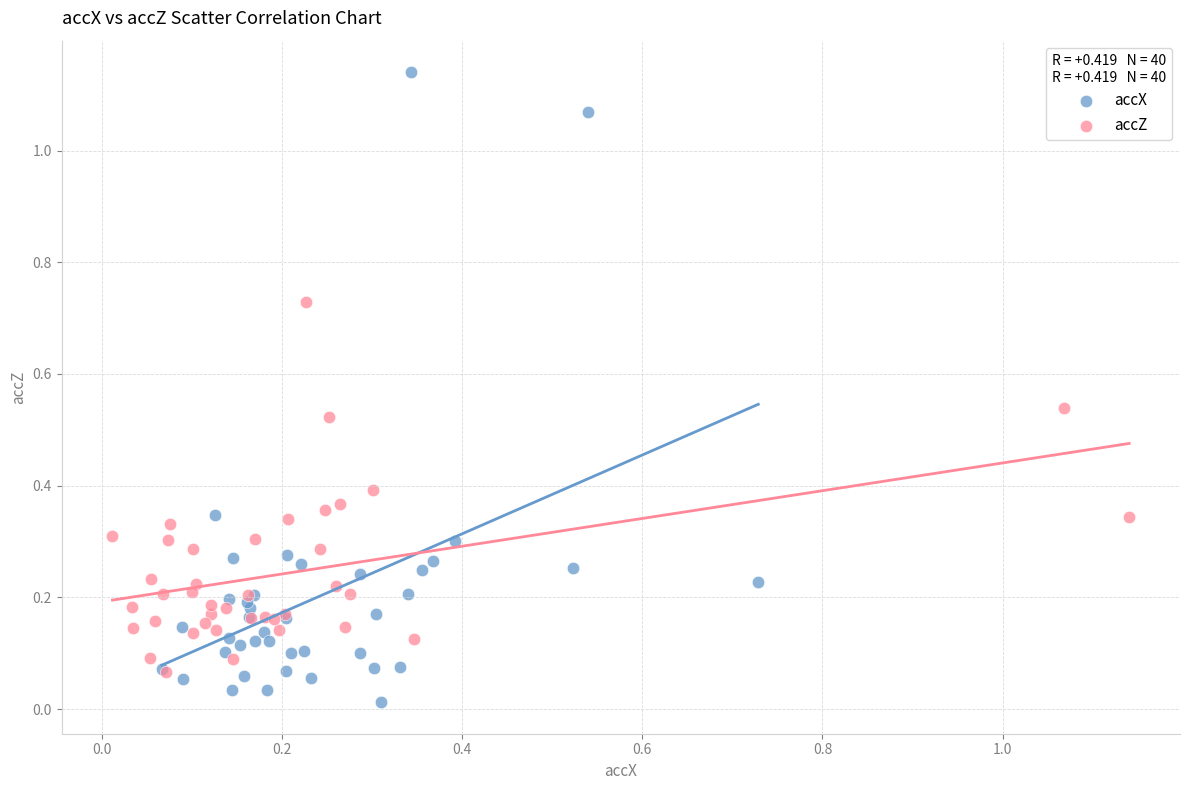

Which series contains the highest Y value?

accX